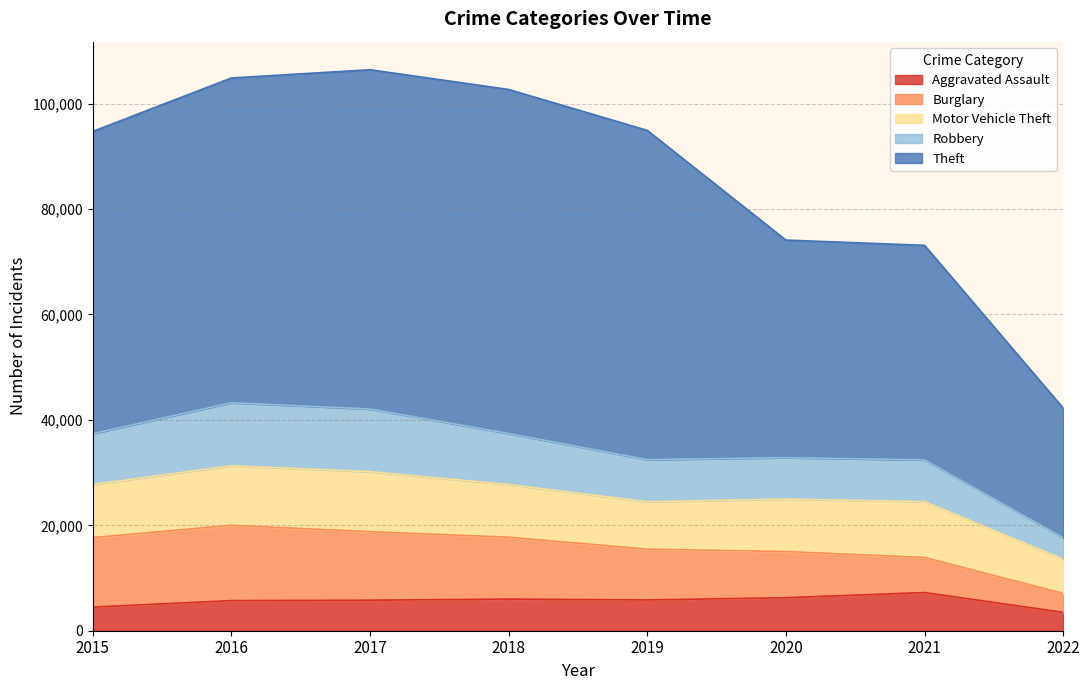

What is the total value across all series at 2022?

42236